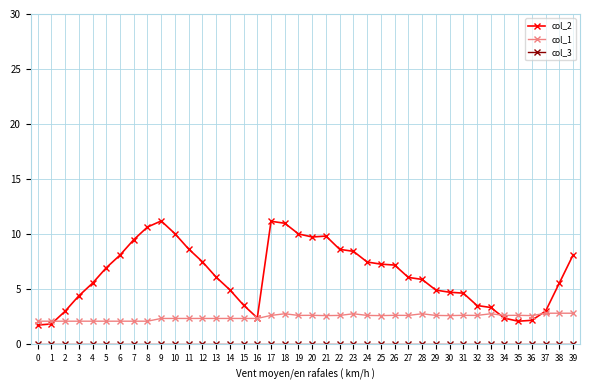

What is the total value across all series at 35?

4.7